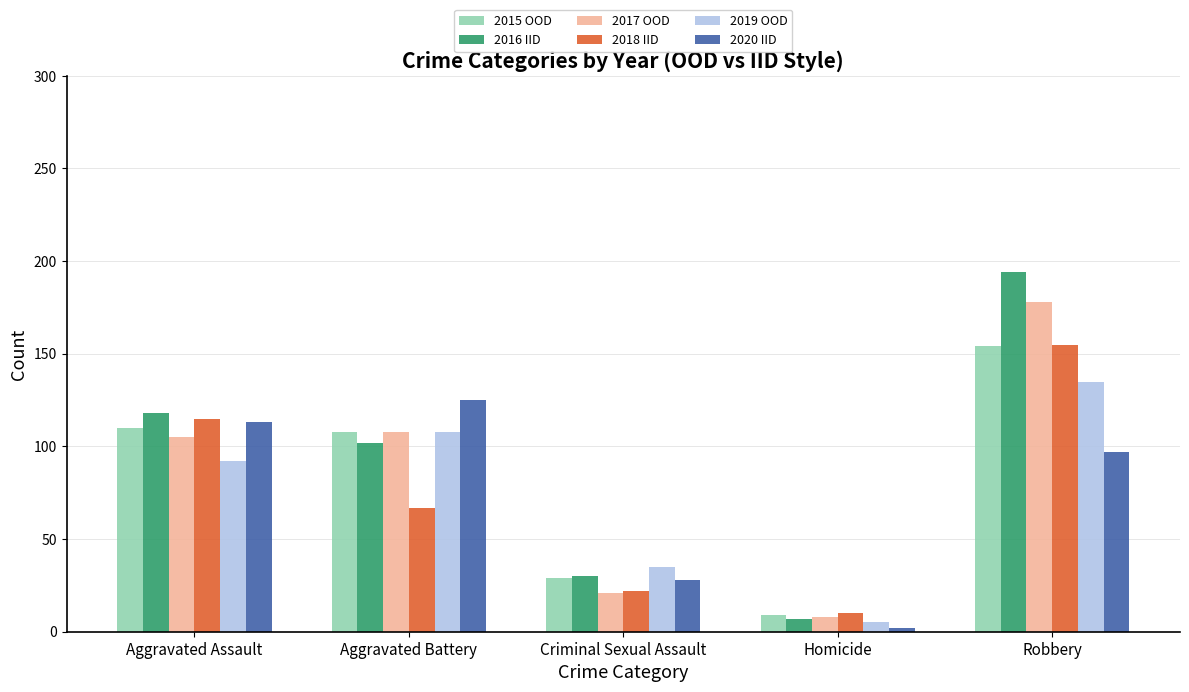

Rank the categories by 2020 IID value from highest to lowest.

Aggravated Battery, Aggravated Assault, Robbery, Criminal Sexual Assault, Homicide